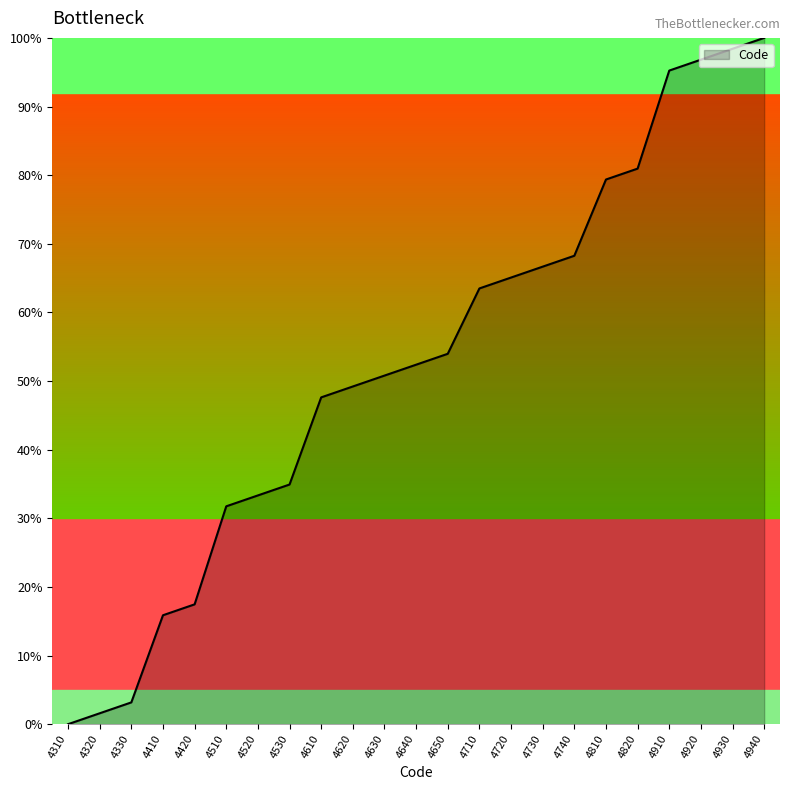

What is the change in value from 4310 to 4820?

+81.0